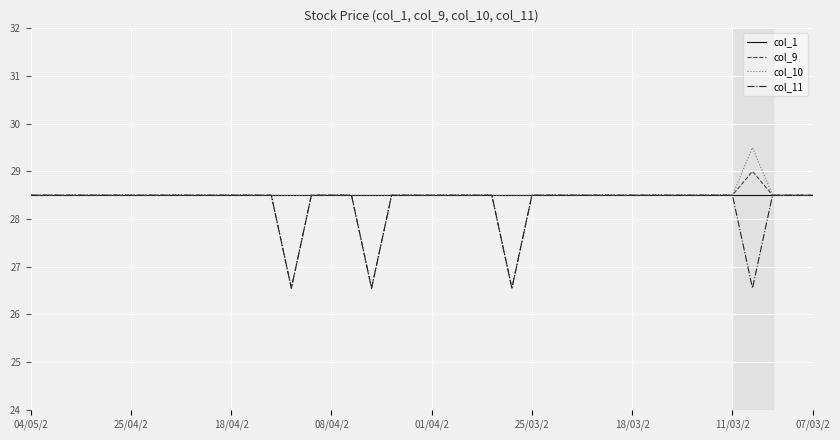

What is the minimum value shown in the chart?

26.6